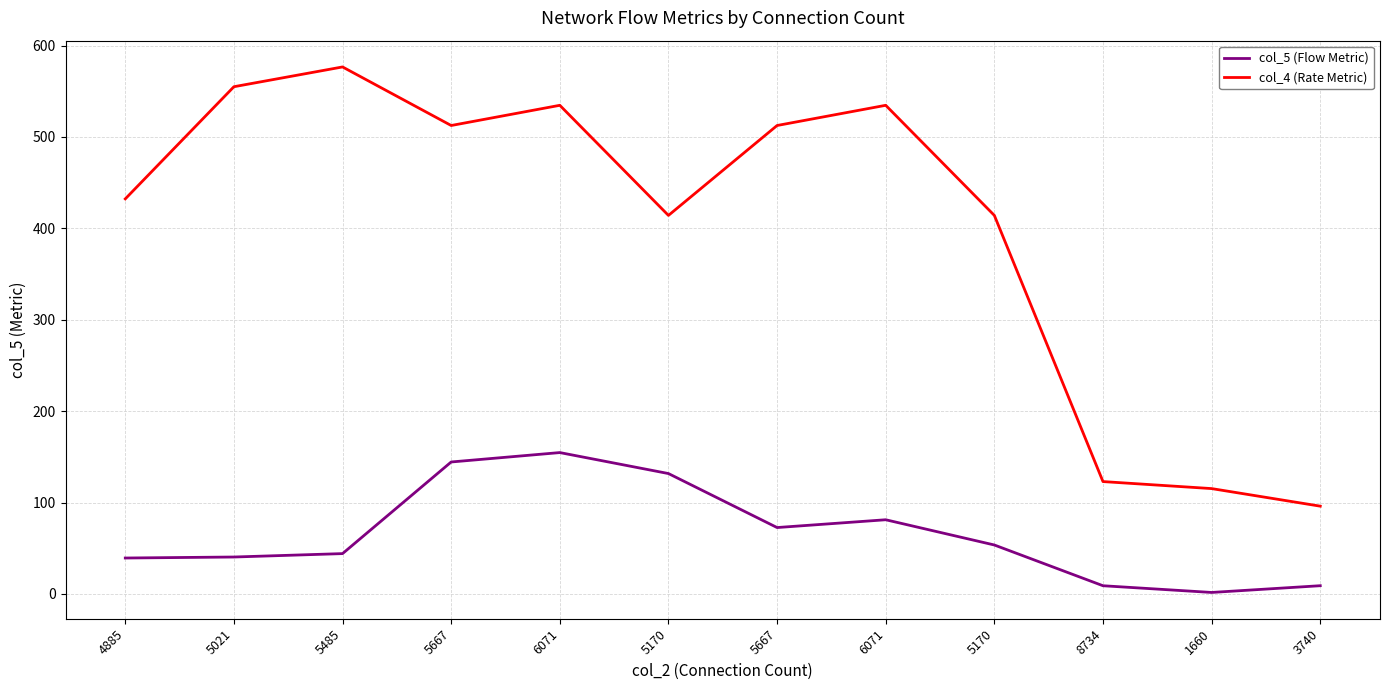

Which series has the widest spread of values?

col_4 (Rate Metric)